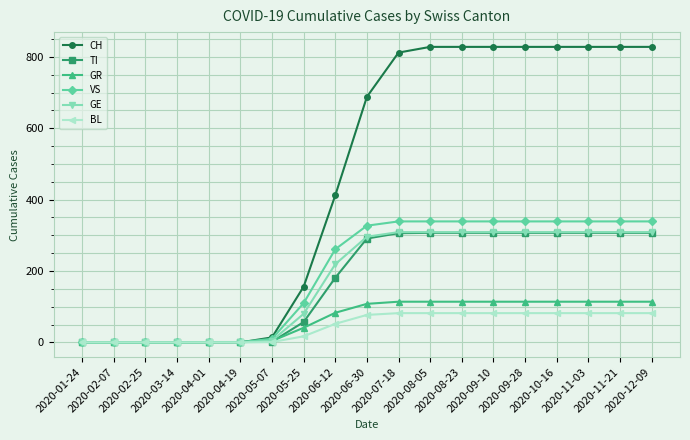

What is the greatest value displayed?

828